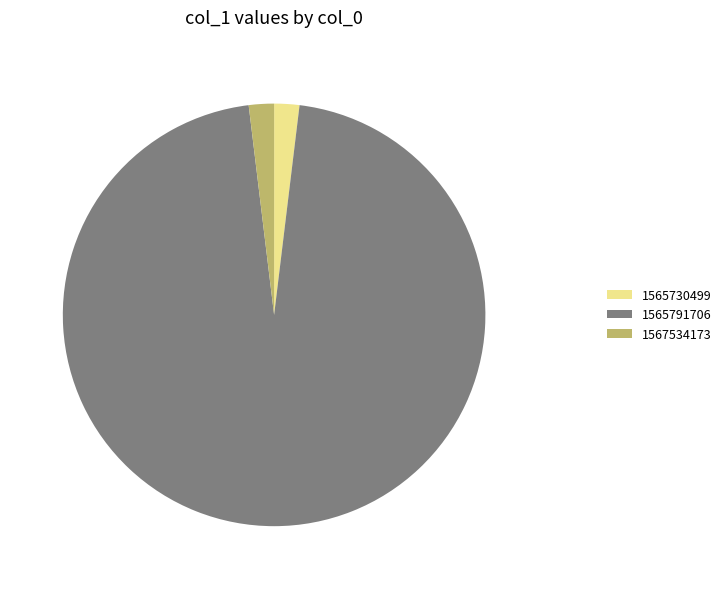

Which slice is the largest?

1565791706